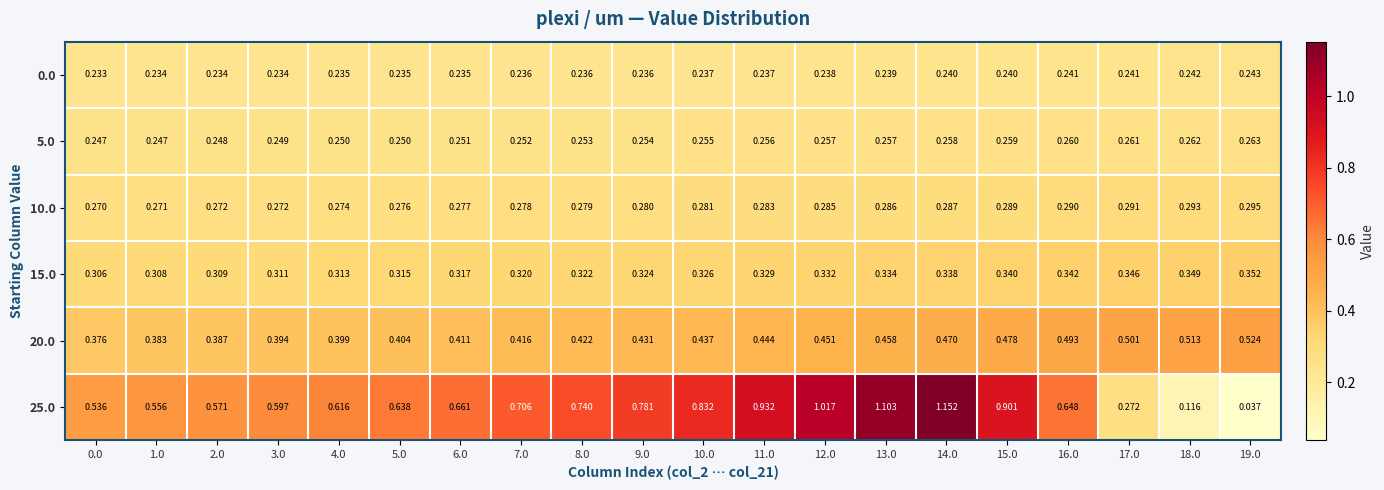

Is the value of 10.0 at 17.0 greater than the value of 20.0 at 2.0?

No